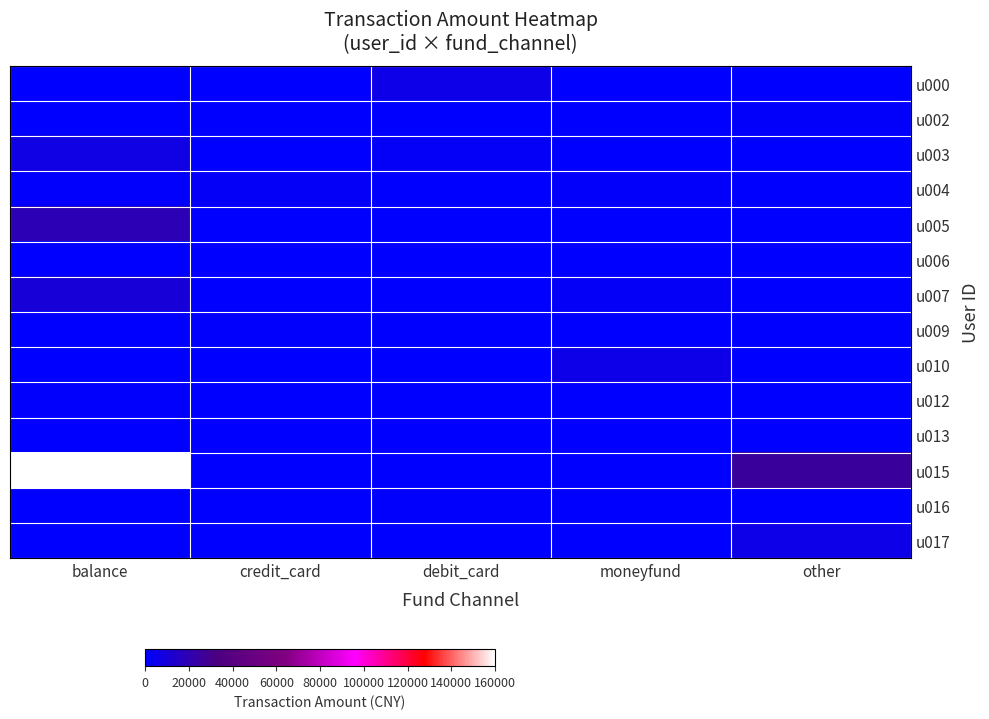

Reading left to right, extract all data points from this chart.

u000: balance=0.0	credit_card=0.0	debit_card=6100.0	moneyfund=0.0	other=0.0
u002: balance=0.0	credit_card=0.0	debit_card=0.0	moneyfund=0.0	other=1284.0
u003: balance=6878.0	credit_card=0.0	debit_card=2000.0	moneyfund=0.0	other=0.0
u004: balance=1050.0	credit_card=2150.0	debit_card=0.0	moneyfund=1840.0	other=0.0
u005: balance=18997.5	credit_card=0.0	debit_card=0.0	moneyfund=0.0	other=0.0
u006: balance=0.0	credit_card=0.0	debit_card=0.0	moneyfund=599.0	other=0.0
u007: balance=10000.0	credit_card=0.0	debit_card=0.0	moneyfund=2200.0	other=0.0
u009: balance=0.0	credit_card=900.0	debit_card=0.0	moneyfund=0.0	other=0.0
u010: balance=0.0	credit_card=0.0	debit_card=0.0	moneyfund=6100.0	other=0.0
u012: balance=960.0	credit_card=0.0	debit_card=0.0	moneyfund=0.0	other=0.0
u013: balance=0.0	credit_card=0.0	debit_card=0.0	moneyfund=500.0	other=0.0
u015: balance=160000.0	credit_card=0.0	debit_card=0.0	moneyfund=0.0	other=25000.0
u016: balance=0.0	credit_card=0.0	debit_card=1000.0	moneyfund=0.0	other=0.0
u017: balance=0.0	credit_card=0.0	debit_card=0.0	moneyfund=0.0	other=6100.0